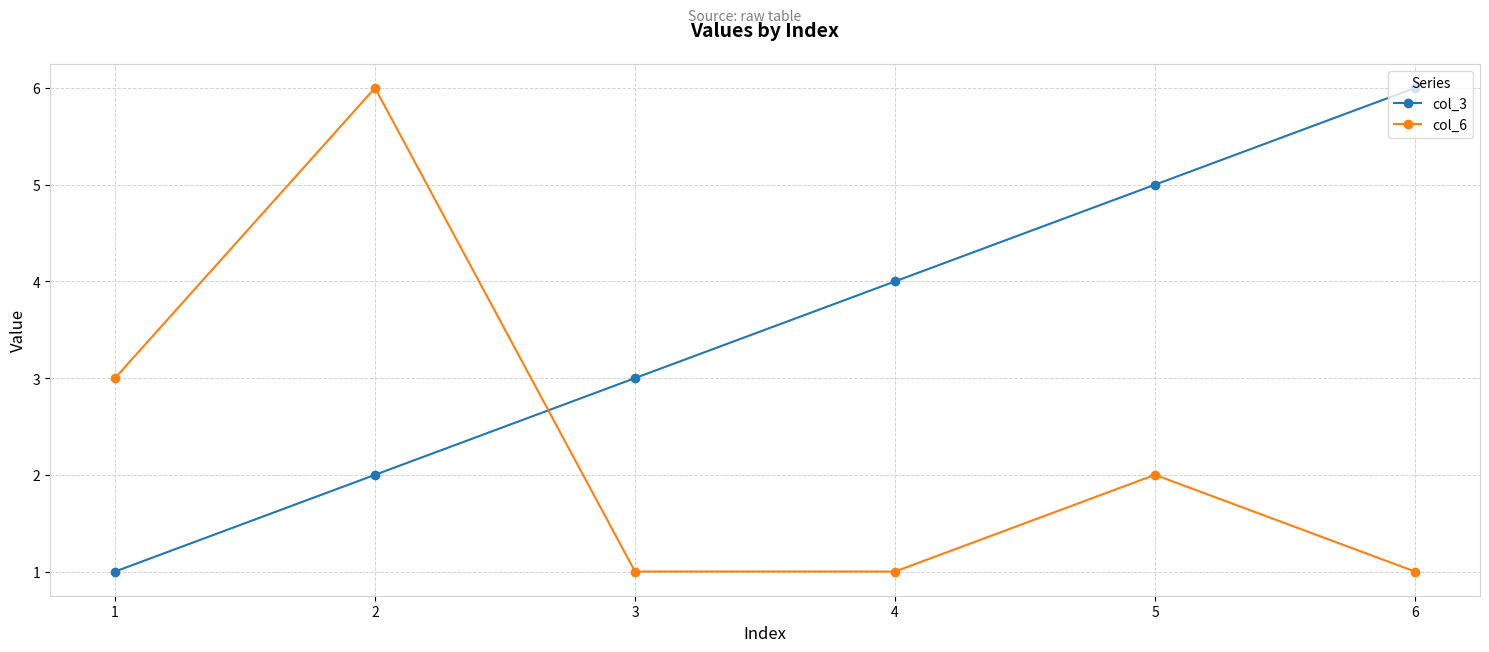

Where is col_3 nearest to the value 3?

3